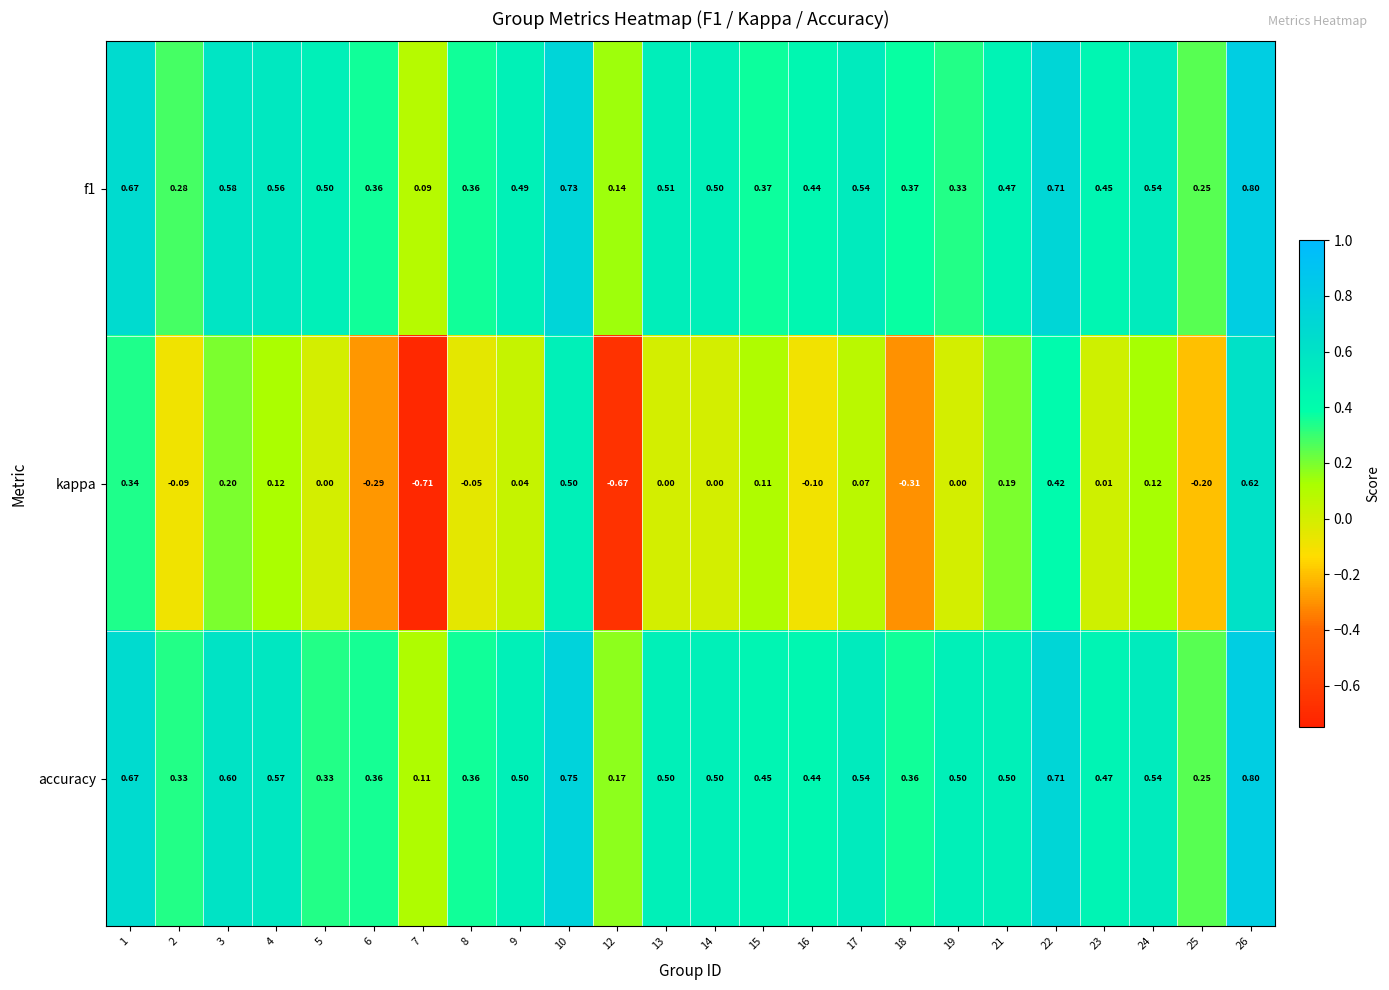

Between 18 and 24, which series saw the biggest shift?

kappa